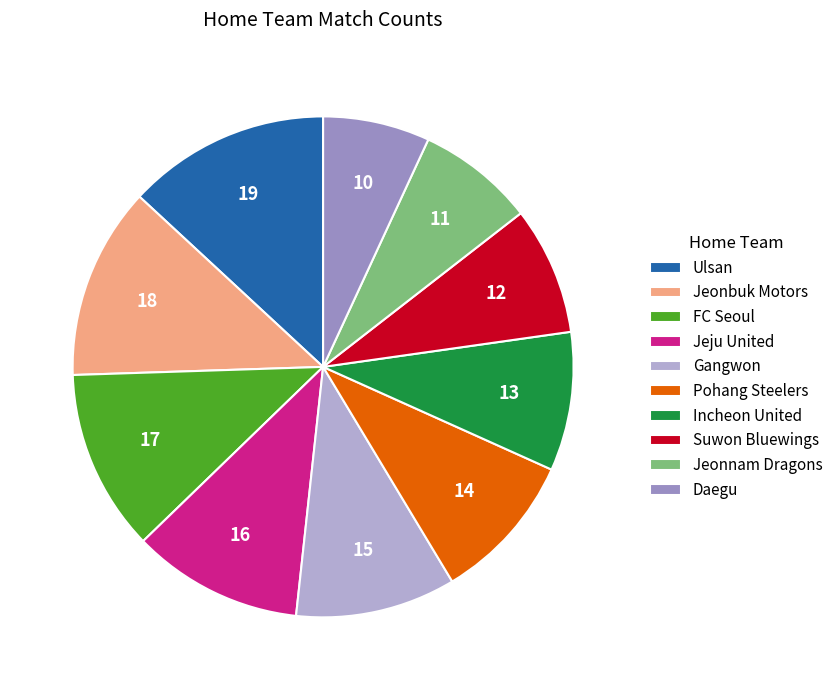

Do Gangwon and Pohang Steelers together represent more than half of the pie?

No